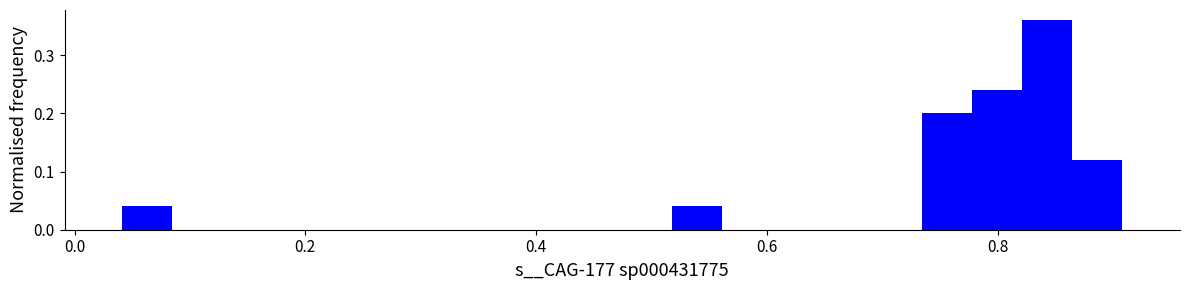

Around what value on the x-axis is the tallest bar? Give the approximate position of its centre, as read against the axis.

0.84